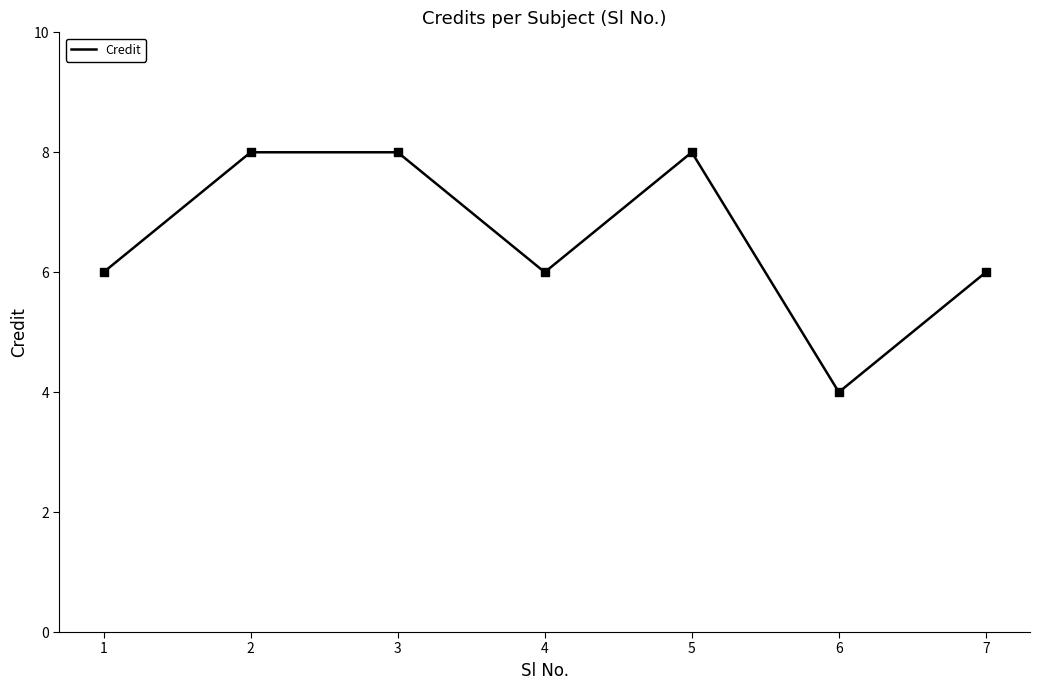

What is the change in value from 1 to 3?

+2